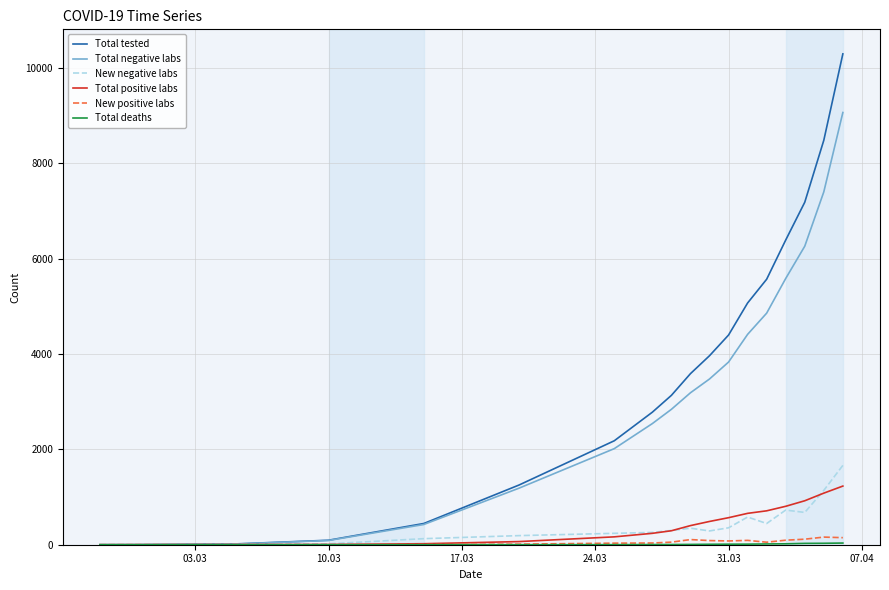

What is the maximum value shown in the chart?

10295